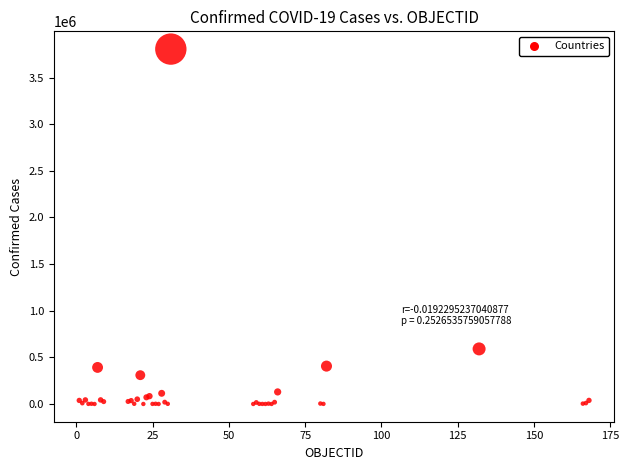

What Y value in the scatter plot is closest to 1902448?

590492